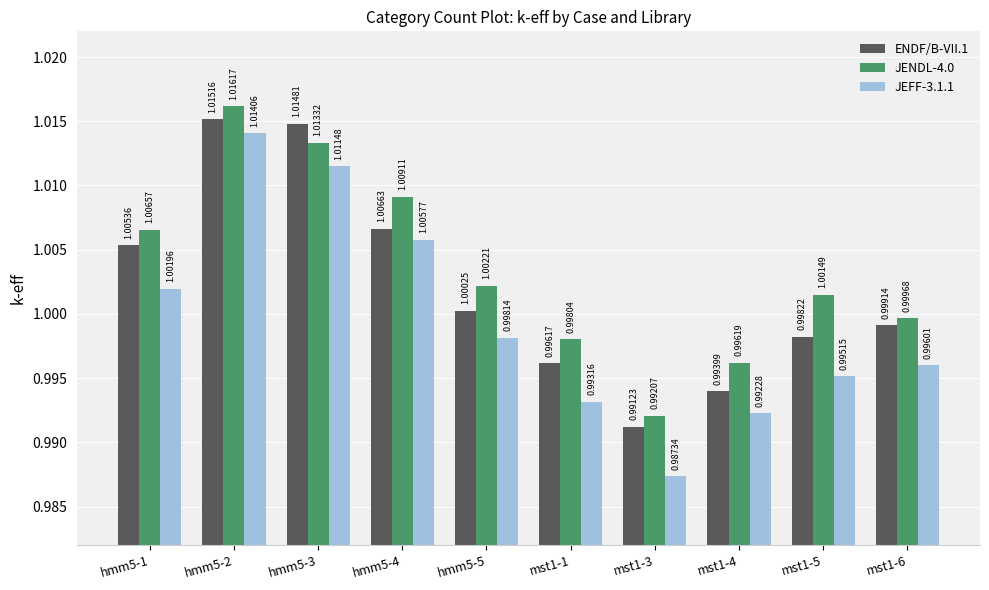

Which series has the largest total across all categories?

JENDL-4.0